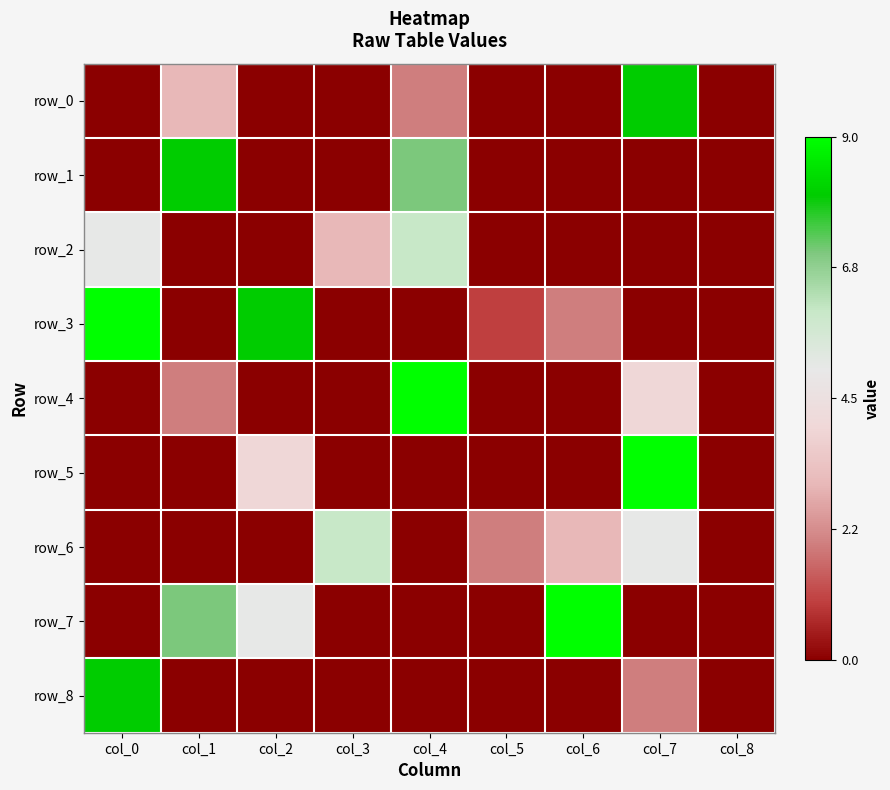

Where does the row_0 series first go above -4?

col_1